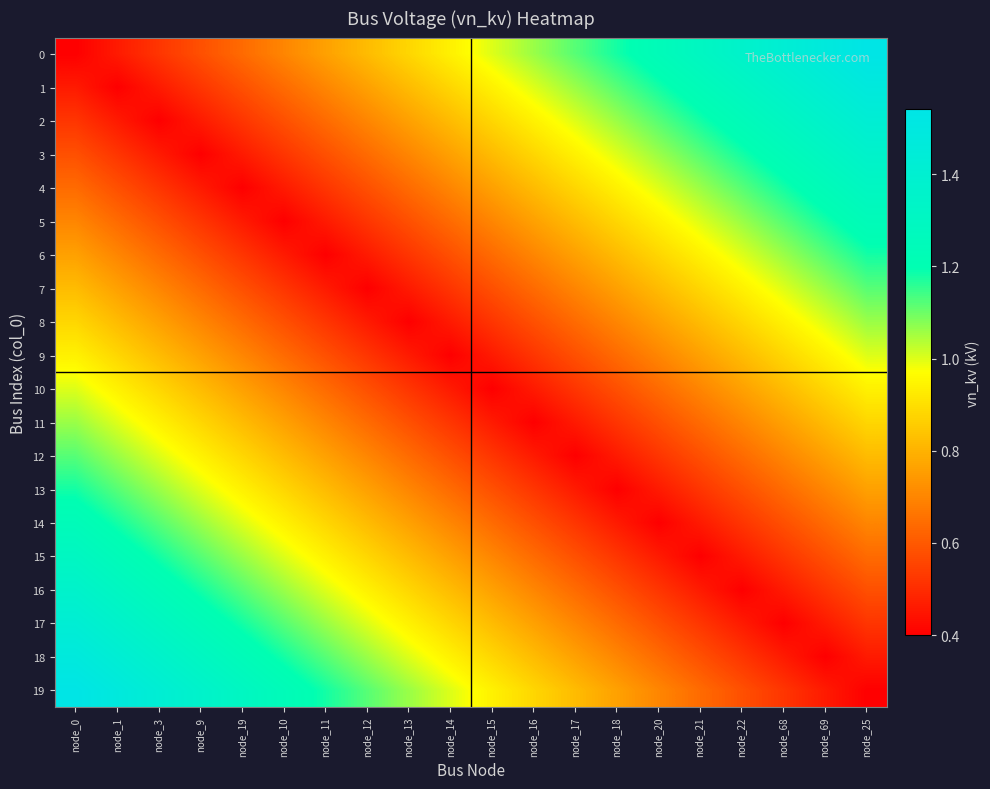

Which category has the highest value across all series?

node_25